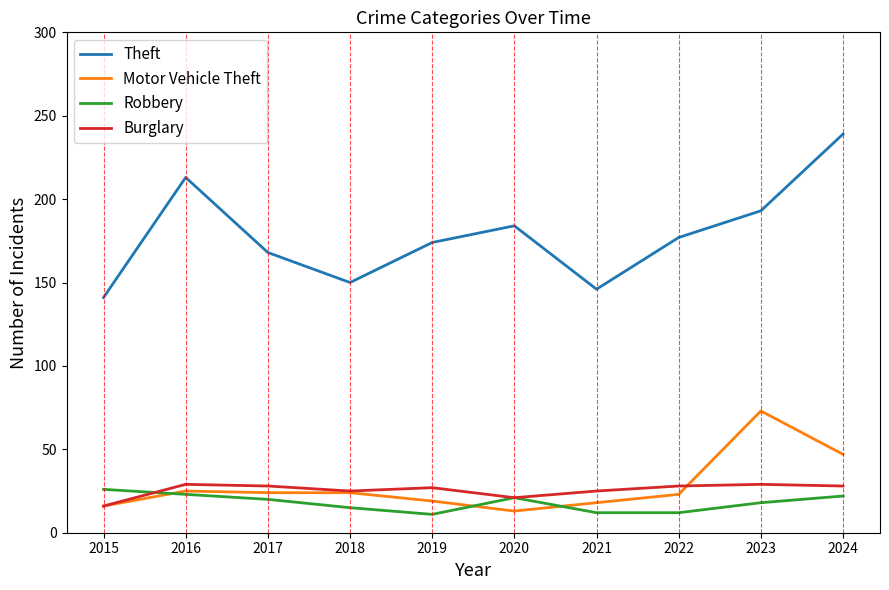

At which category is the sum across all series the highest?

2024